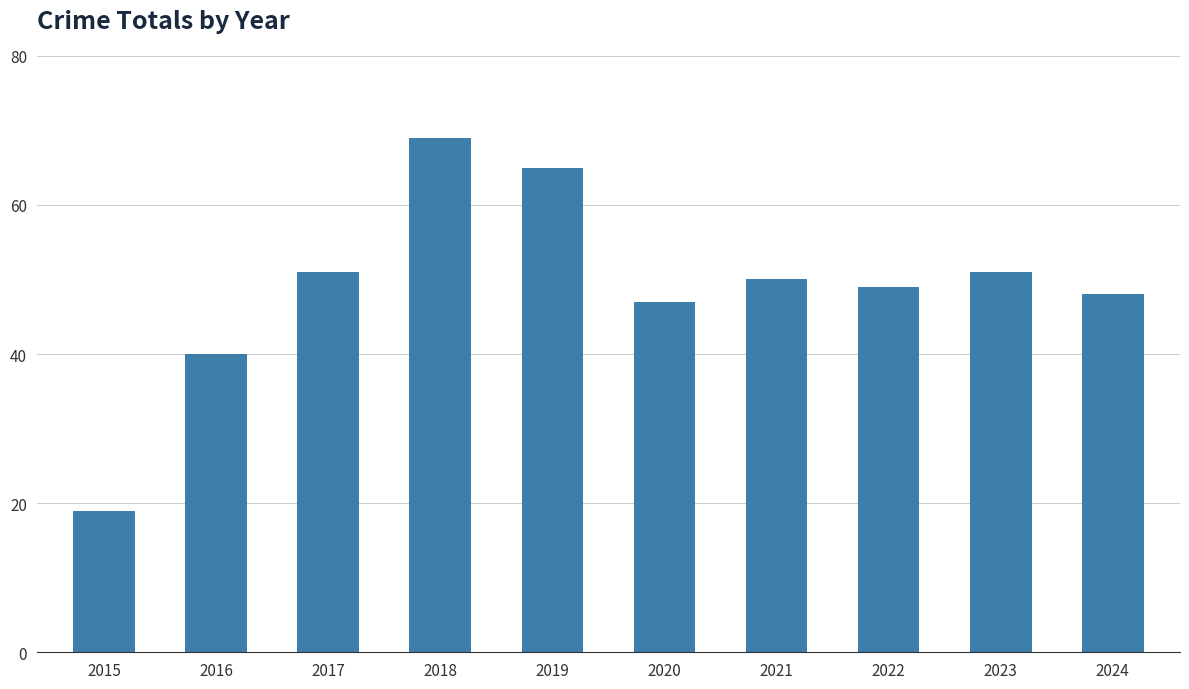

Is it true that the value at 2024 is 48?

True